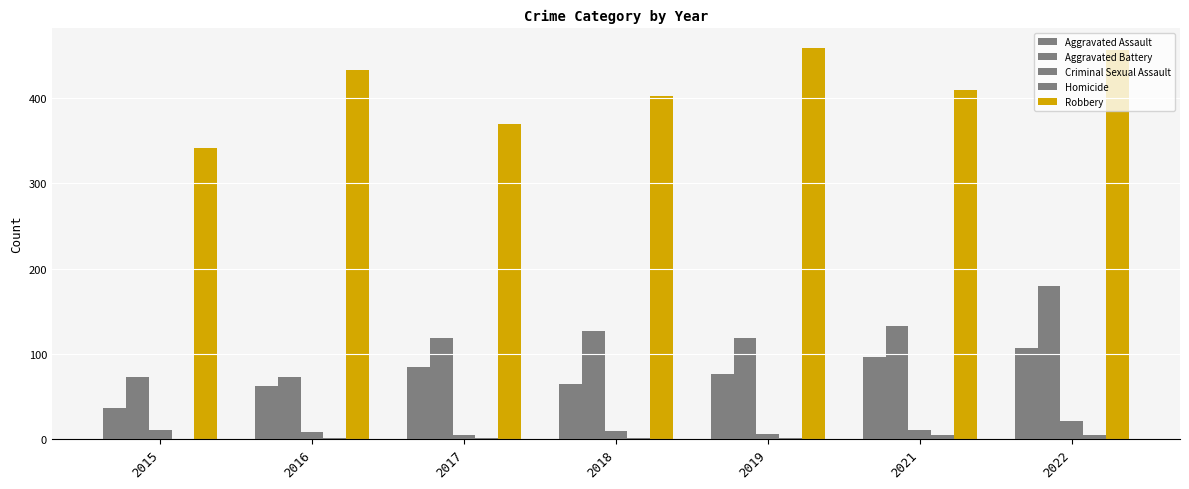

Reading right to left, transcribe all the data shown in this chart.

Aggravated Assault: 107	96	76	65	84	62	36
Aggravated Battery: 180	133	119	127	119	73	73
Criminal Sexual Assault: 21	10	6	9	5	8	11
Homicide: 5	4	1	1	1	1	0
Robbery: 457	410	459	403	370	433	342